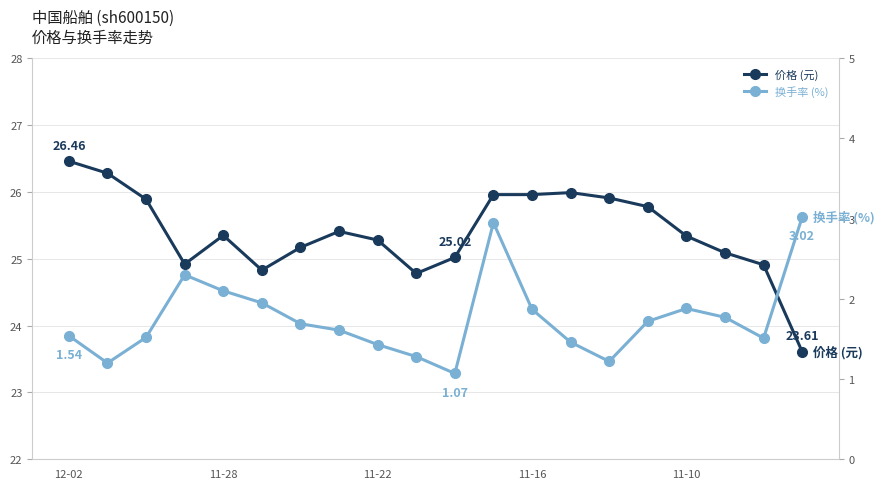

Rank the series at 13 from lowest to highest value.

换手率 (%), 价格 (元)